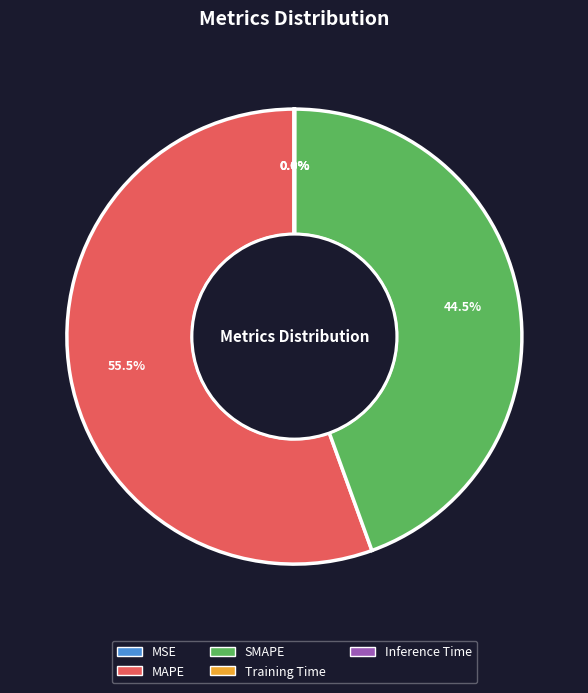

Which category accounts for the majority?

MAPE